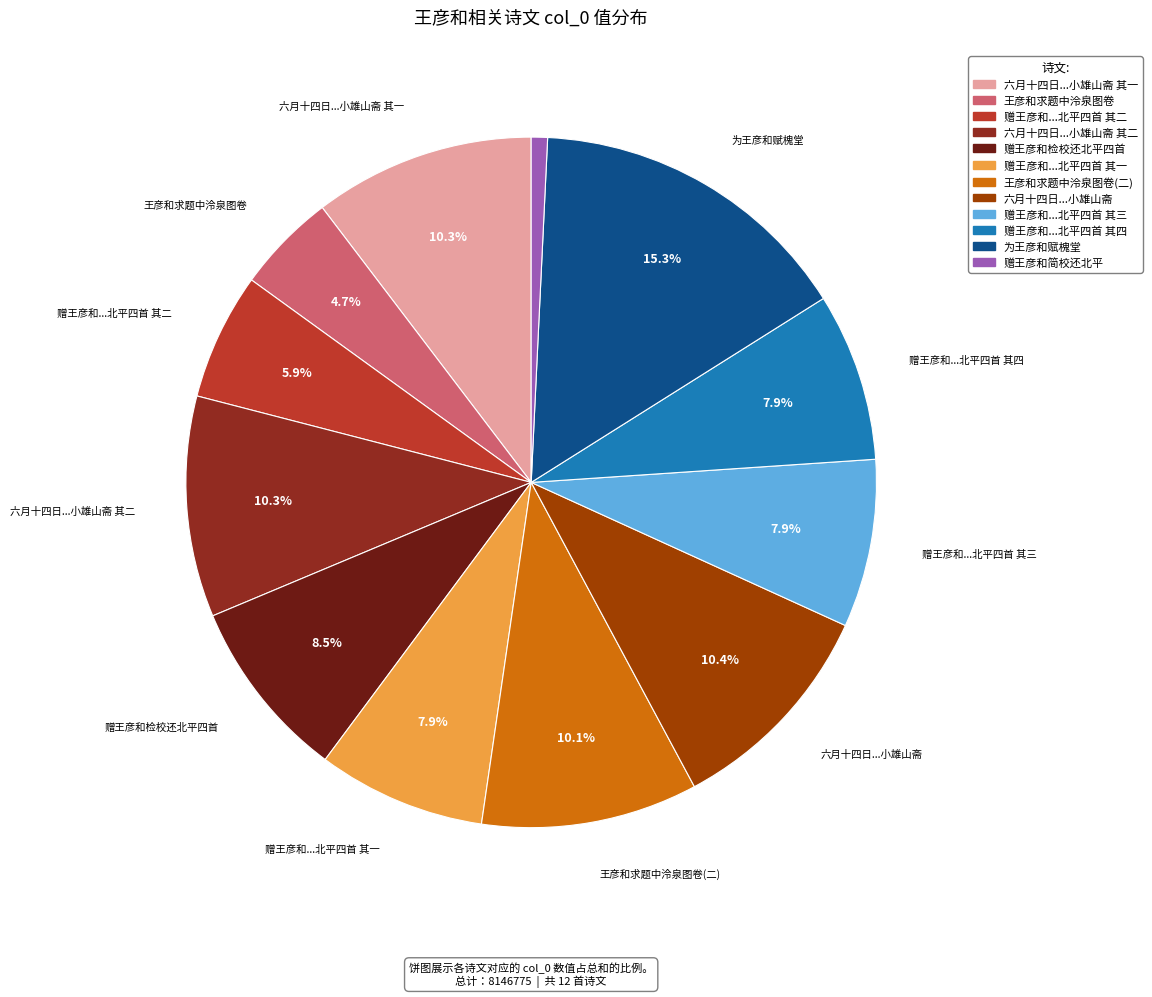

What percentage is NOT represented by 赠王彦和...北平四首 其三?

92.1%